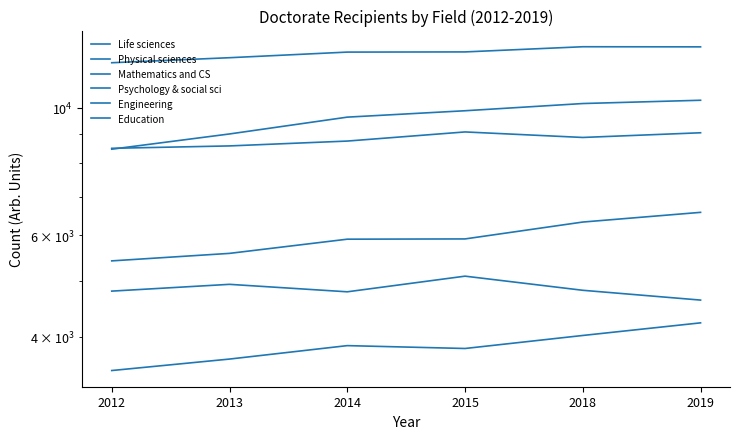

Rank the series by their maximum value, from lowest to highest.

Mathematics and CS, Education, Physical sciences, Psychology & social sci, Engineering, Life sciences